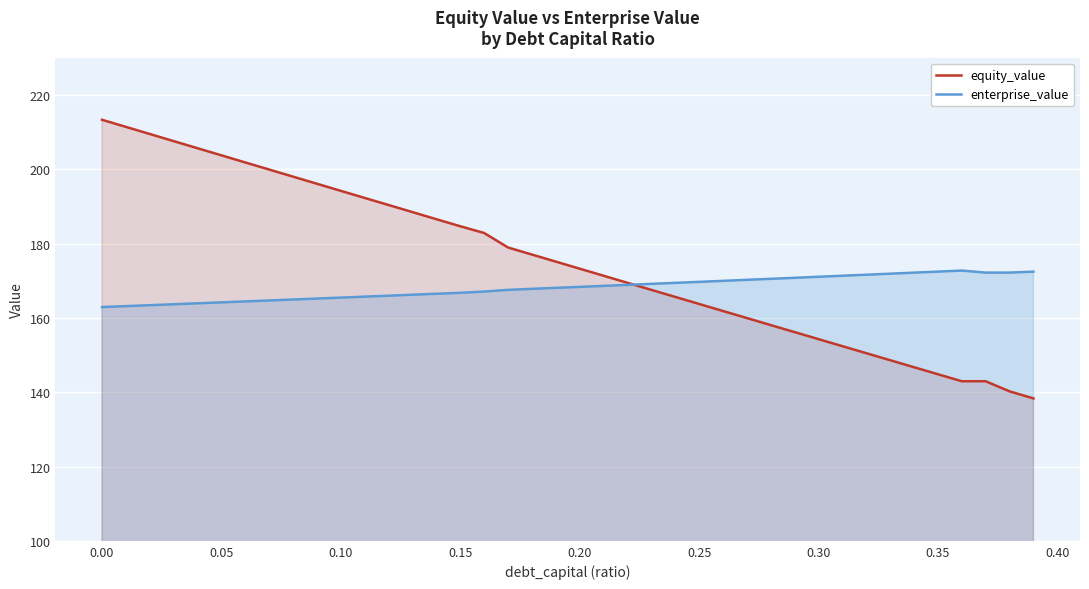

True or false: equity_value and enterprise_value cross at least once.

True